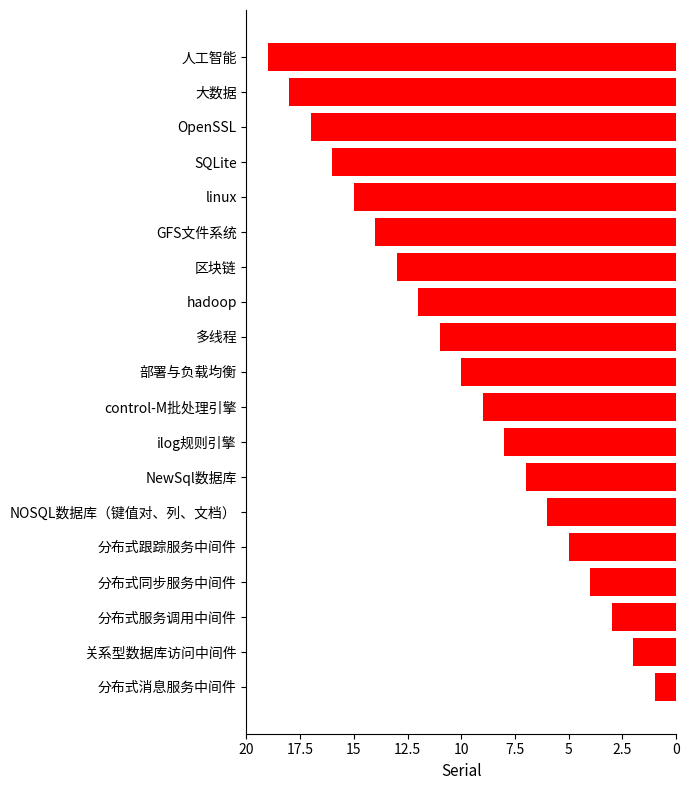

Are the bars horizontal?

Yes